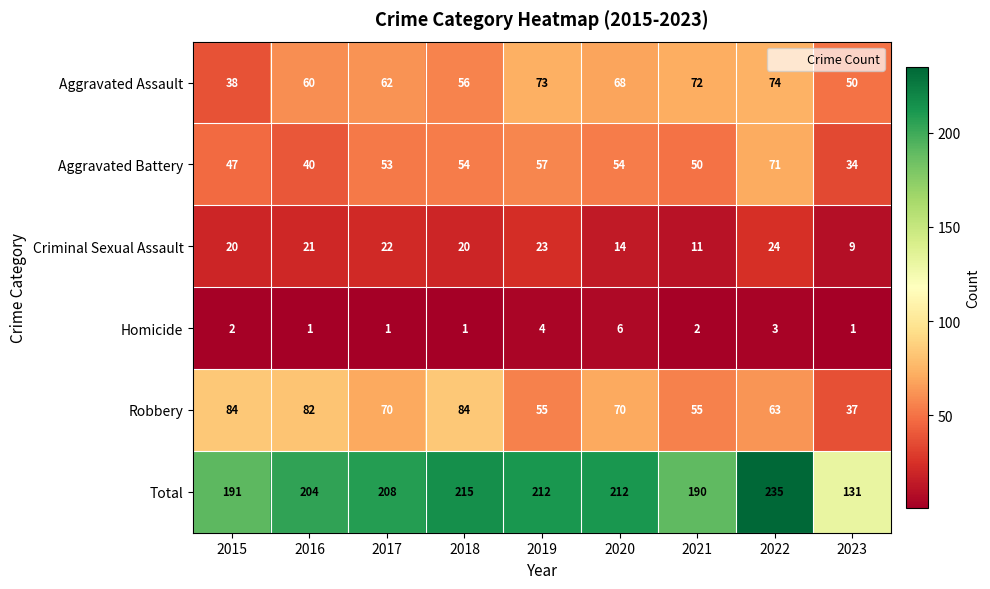

The Aggravated Battery series shows 47 at 2015. True or false?

True